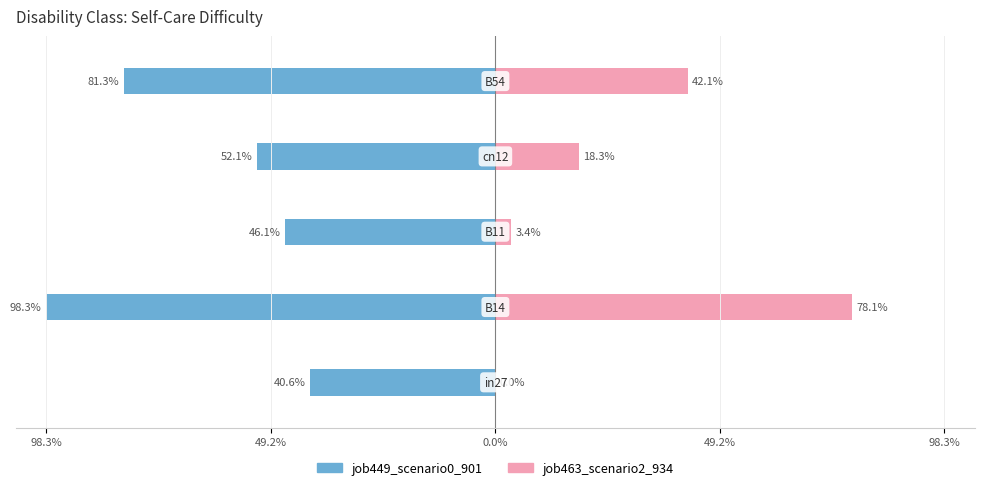

What are all the series names shown in the legend?

job449_scenario0_901, job463_scenario2_934